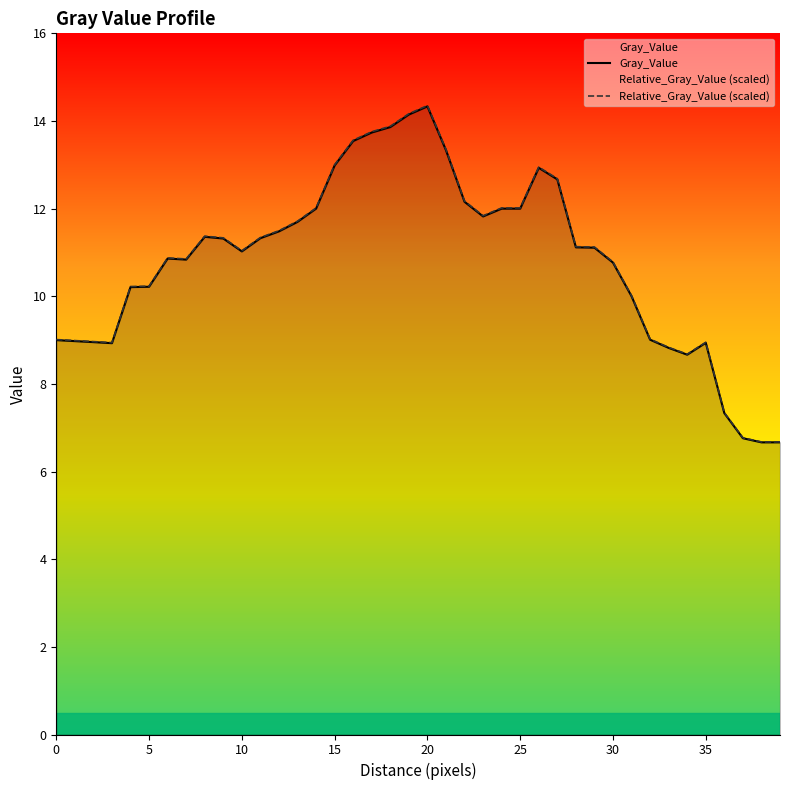

What is the total value across all series at 25?

24.0